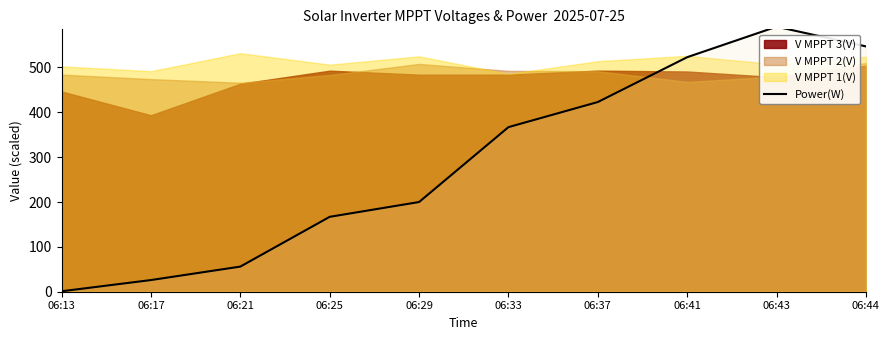

Approximately how many times larger is the value at 06:41 compared to 06:29?

2.6